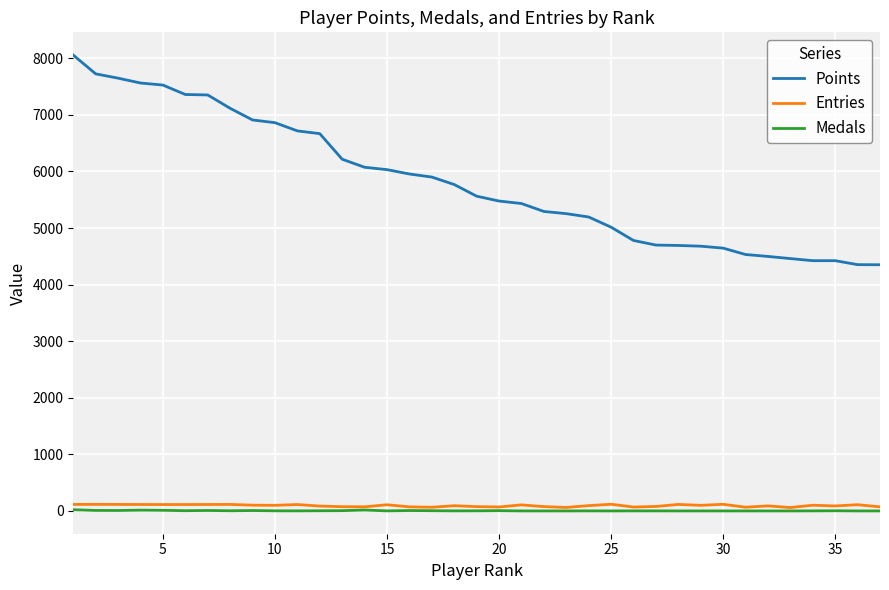

At how many categories does at least one series exceed 2533?

37